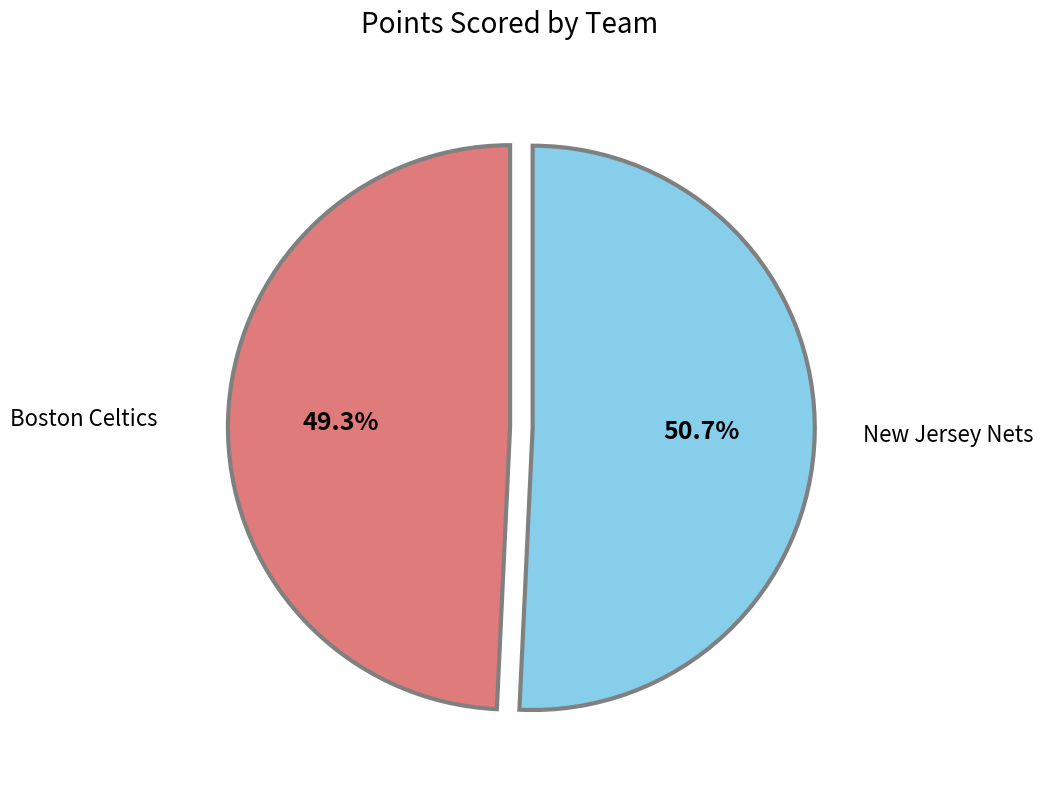

To the nearest percent, what is the average slice percentage?

50%